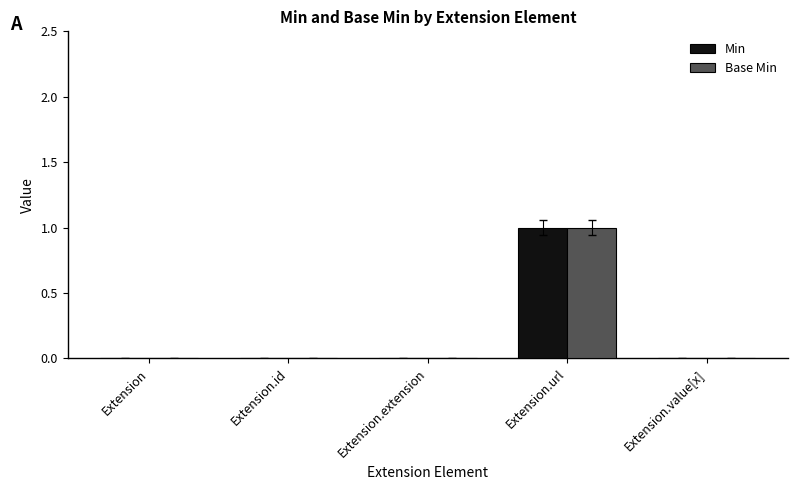

Read the Base Min value at Extension.url.

1